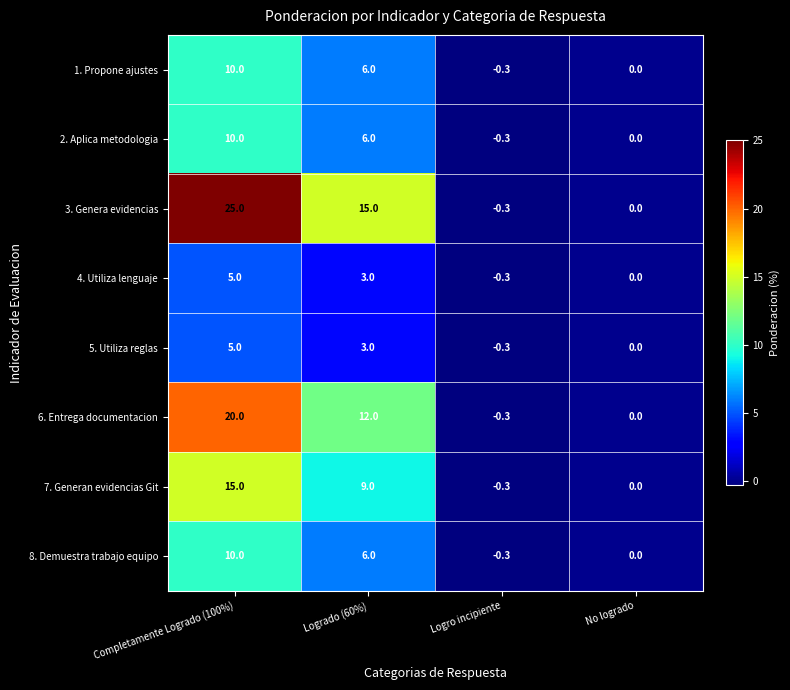

The 8. Demuestra trabajo equipo series shows 0.0 at No logrado. True or false?

True